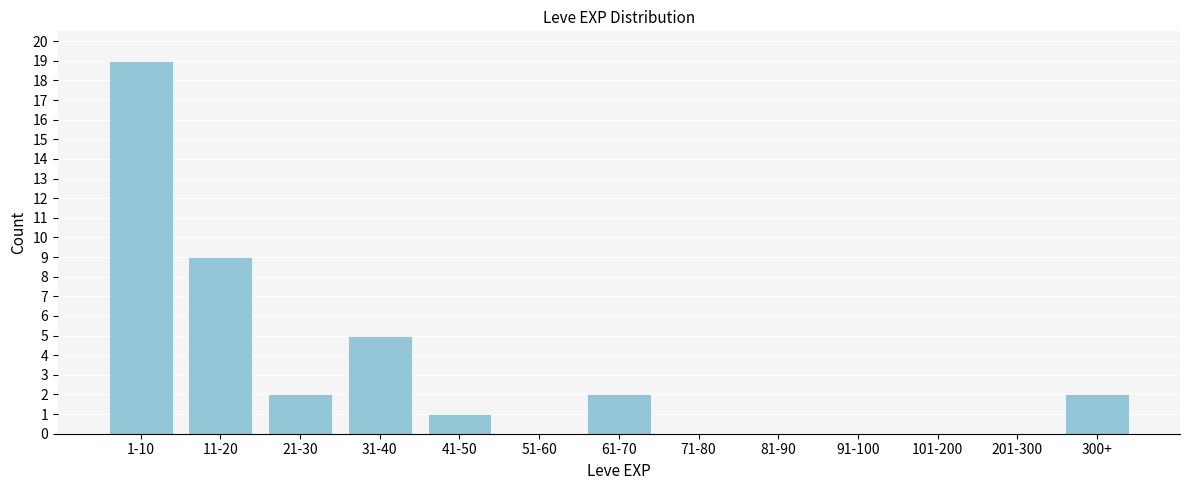

Reading left to right, what are all the values shown in this chart?

1-10=19	11-20=9	21-30=2	31-40=5	41-50=1	51-60=0	61-70=2	71-80=0	81-90=0	91-100=0	101-200=0	201-300=0	300+=2